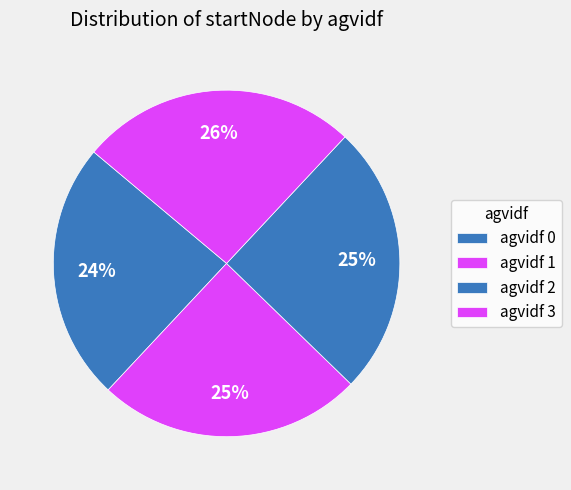

How many segments does this pie chart have?

4